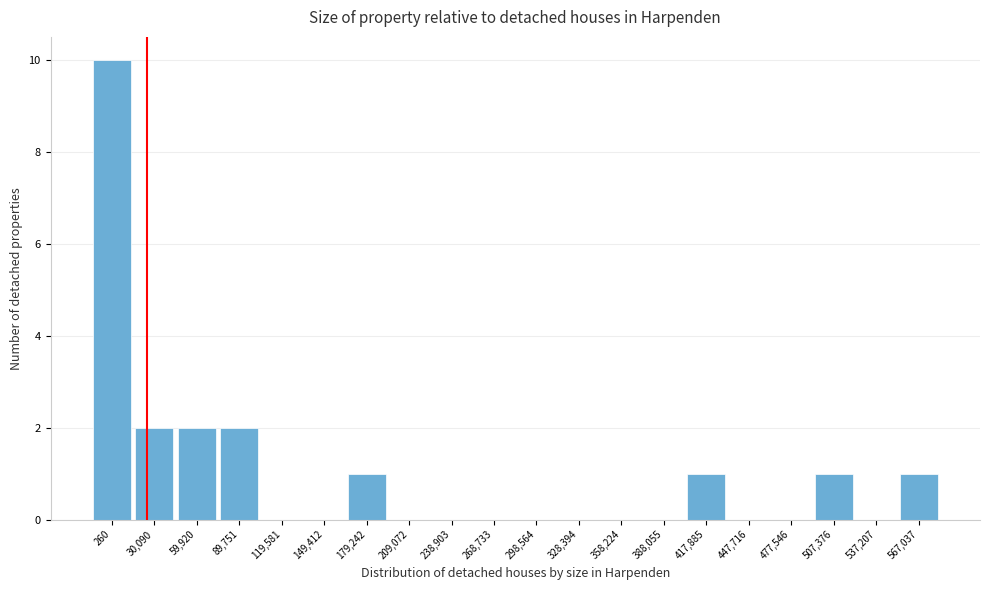

Reading left to right, transcribe all the data shown in this chart.

260=10	30,090=2	59,920=2	89,751=2	119,581=0	149,412=0	179,242=1	209,072=0	238,903=0	268,733=0	298,564=0	328,394=0	358,224=0	388,055=0	417,885=1	447,716=0	477,546=0	507,376=1	537,207=0	567,037=1